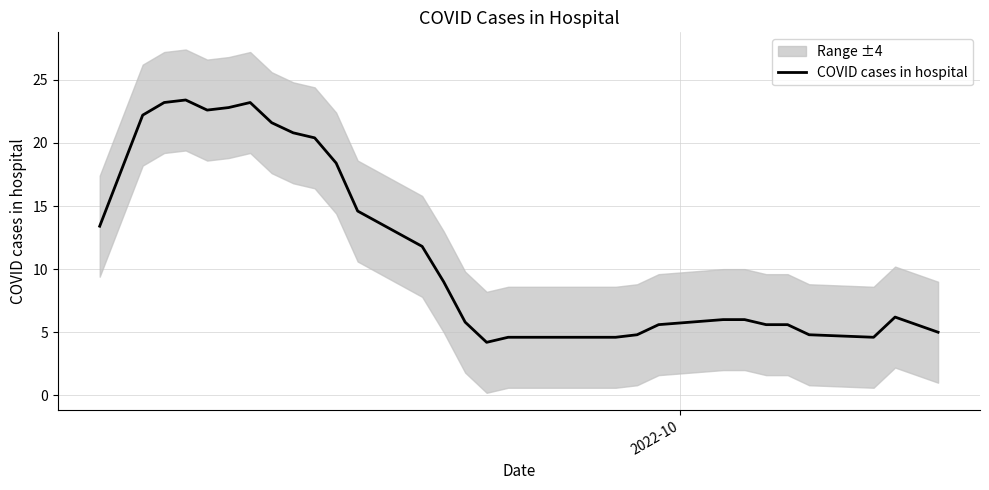

Reading left to right, what are all the values shown in this chart?

13.4	17.8	22.2	23.2	23.4	22.6	22.8	23.2	21.6	20.8	20.4	18.4	14.6	11.8	9.0	5.8	4.2	4.6	4.6	4.6	4.8	5.6	6.0	6.0	5.6	5.6	4.8	4.6	6.2	5.6	5.0